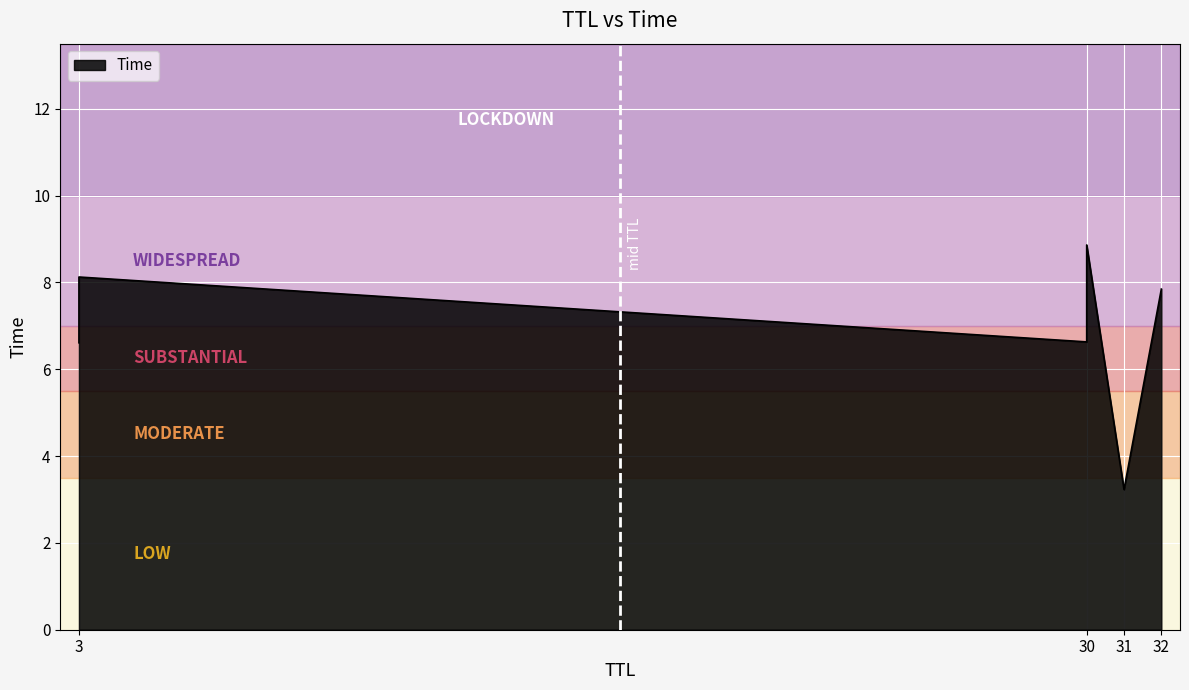

How many distinct data groups are displayed?

1